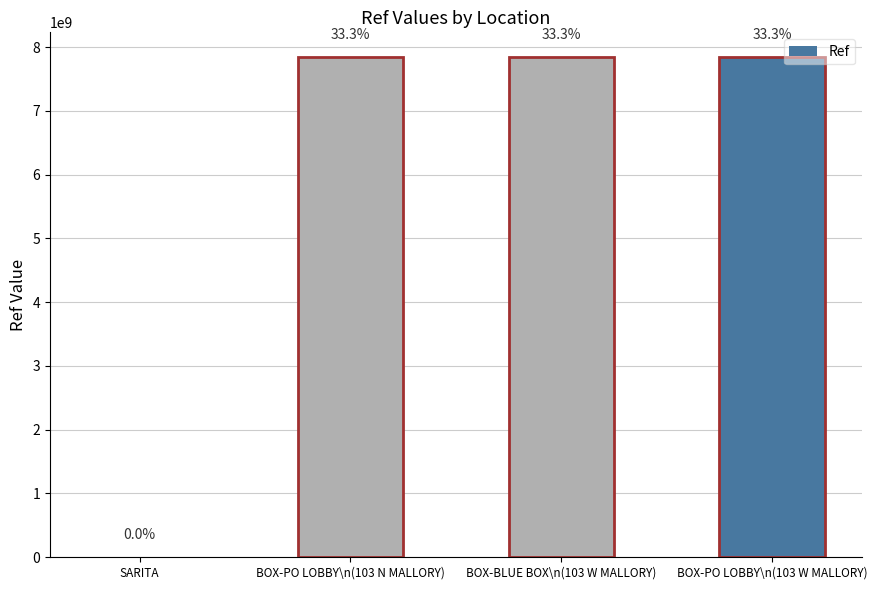

At which label is the value closest to 3919940412?

BOX-BLUE BOX\n(103 W MALLORY)